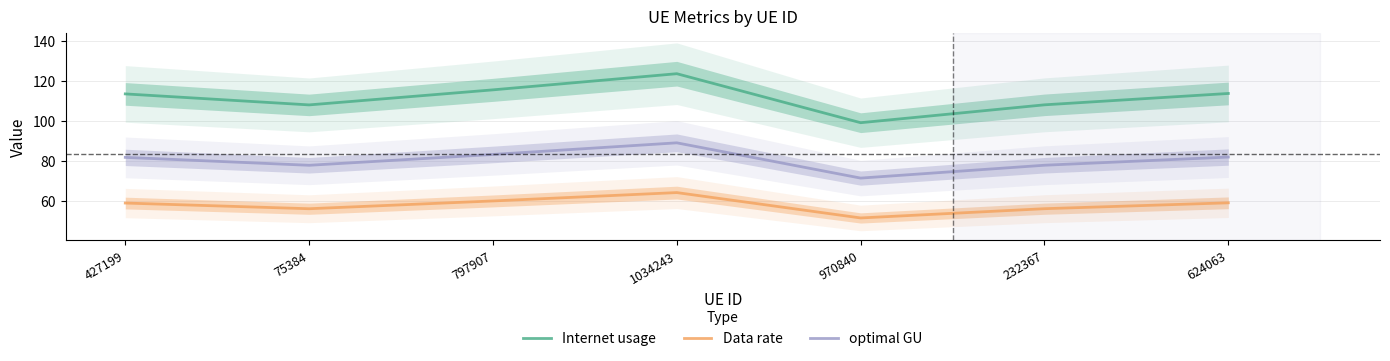

What is the label of the 6th point from the right?

75384